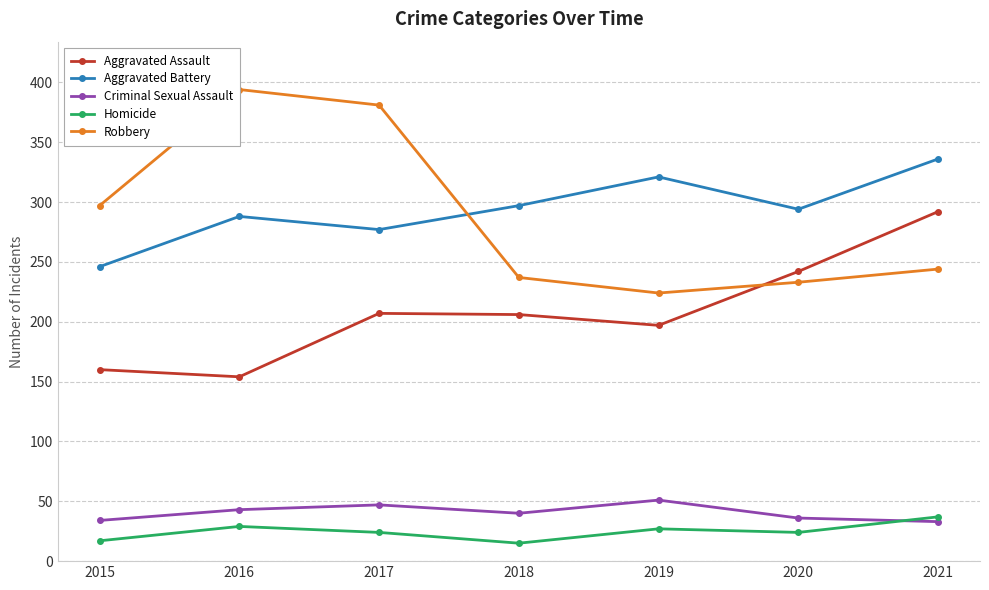

What is the difference between the second highest and second lowest values in the Aggravated Assault series?

82